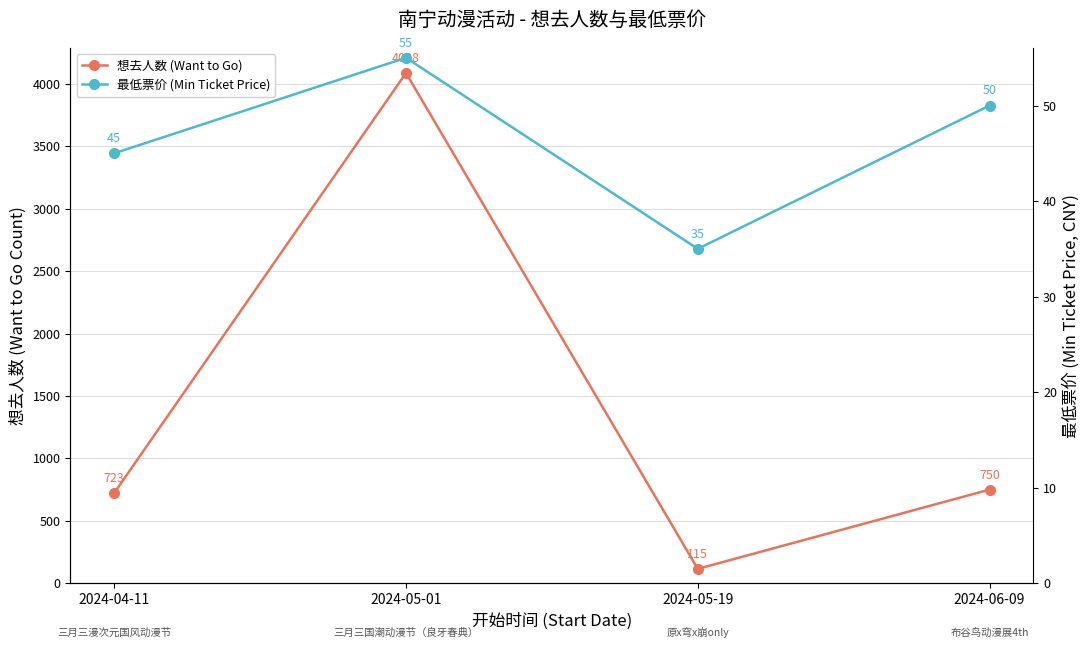

What position from the right is 2024-06-09?

1